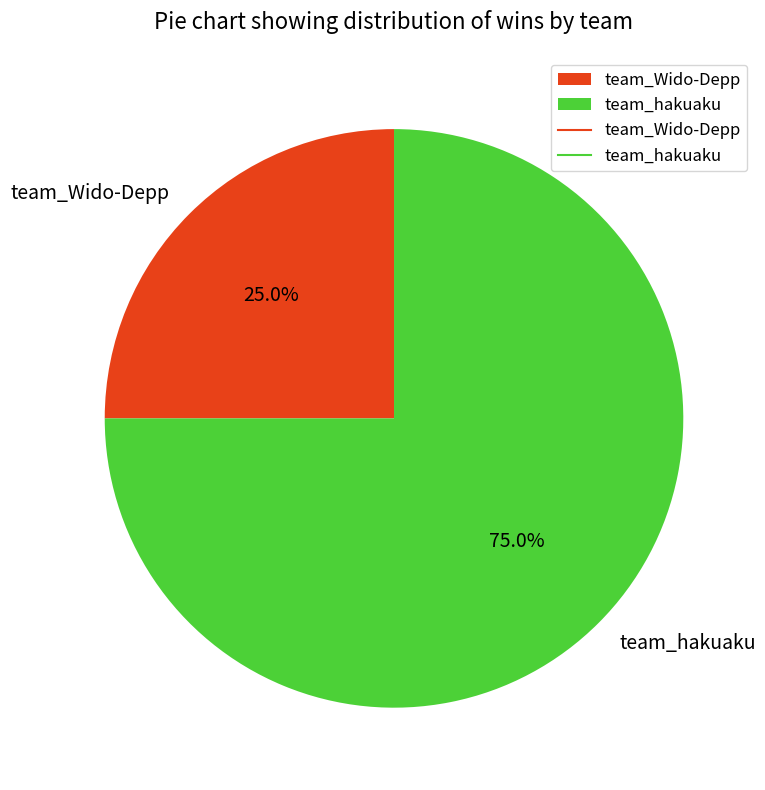

Does team_Wido-Depp represent more than half of the total?

No